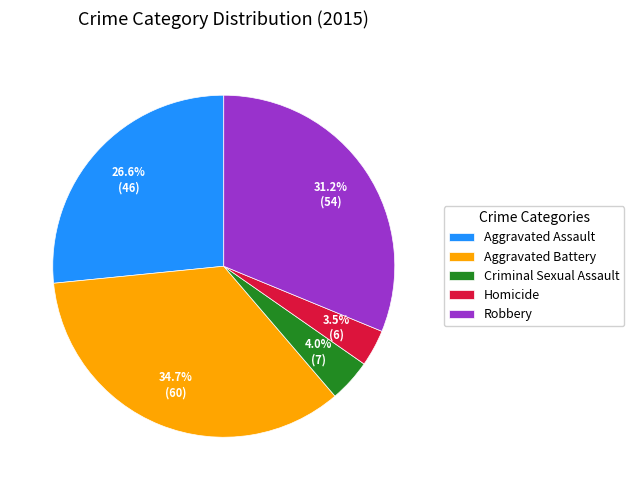

To the nearest percent, what portion does Criminal Sexual Assault represent?

4%